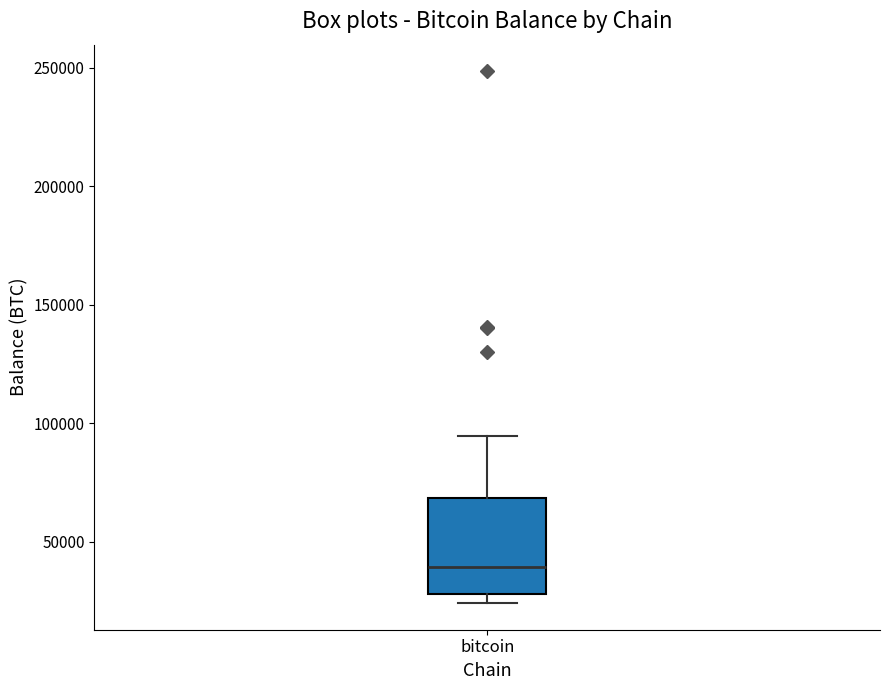

Where does the upper whisker of the box for bitcoin end on the y-axis? The values are not printed on the chart, so give them approximately, as read against the axis.

95000